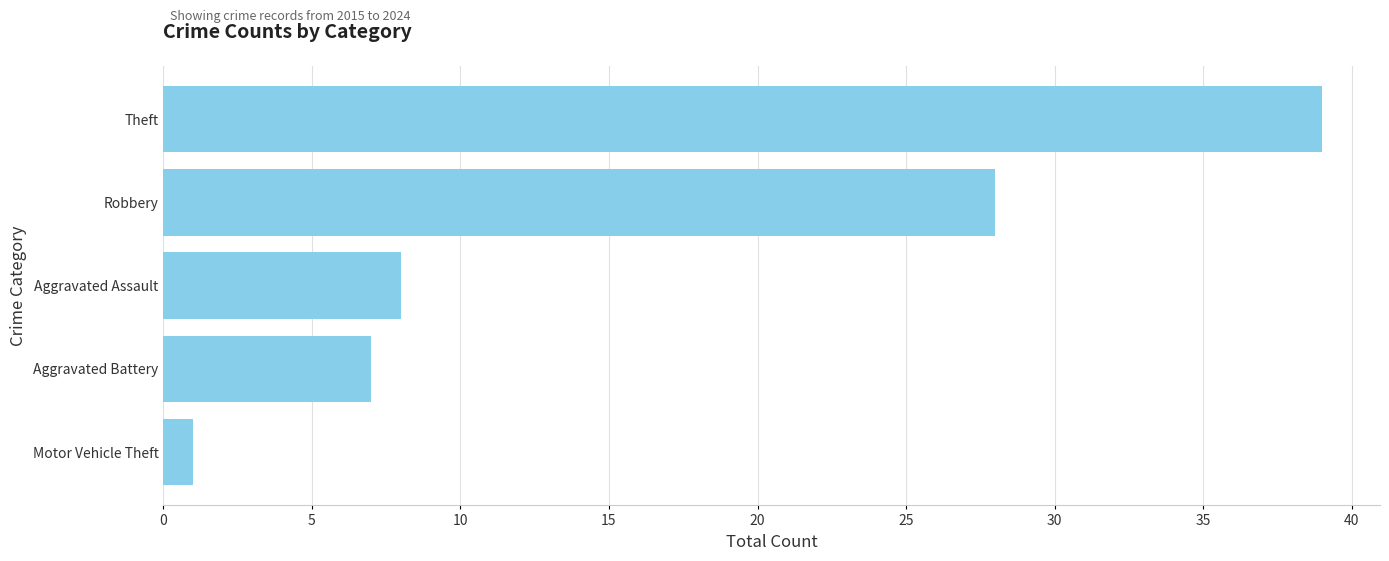

List the labels in order of value, smallest first.

Motor Vehicle Theft, Aggravated Battery, Aggravated Assault, Robbery, Theft